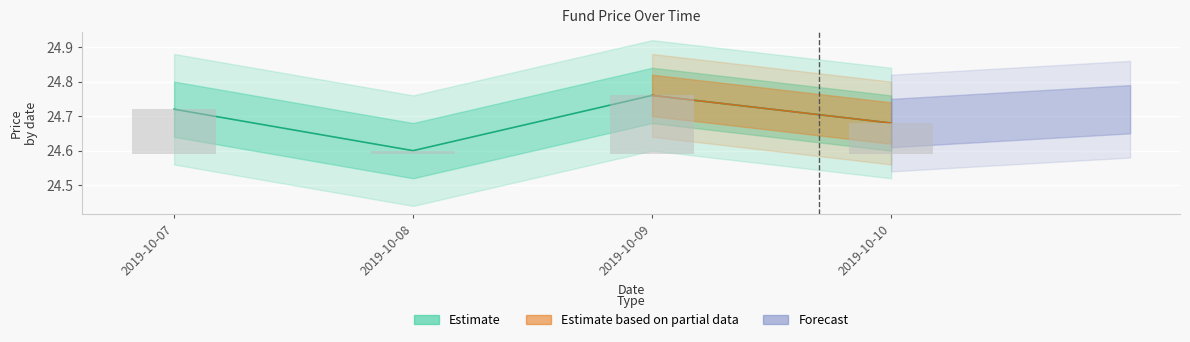

Reading left to right, list all the values displayed in this chart.

2019-10-07=24.7	2019-10-08=24.6	2019-10-09=24.8	2019-10-10=24.7